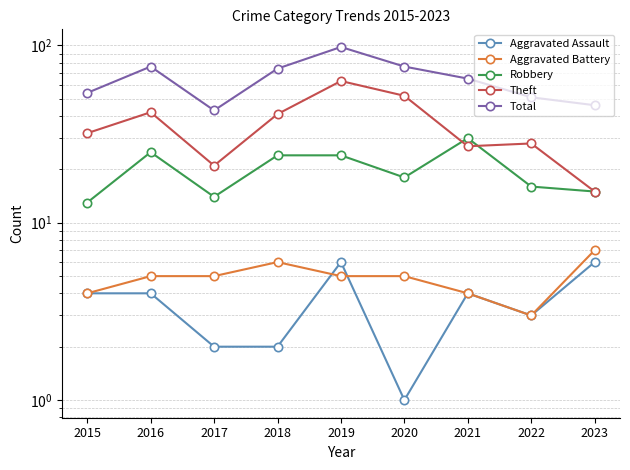

True or false: Aggravated Battery has more than 0 points higher than both neighbors.

True